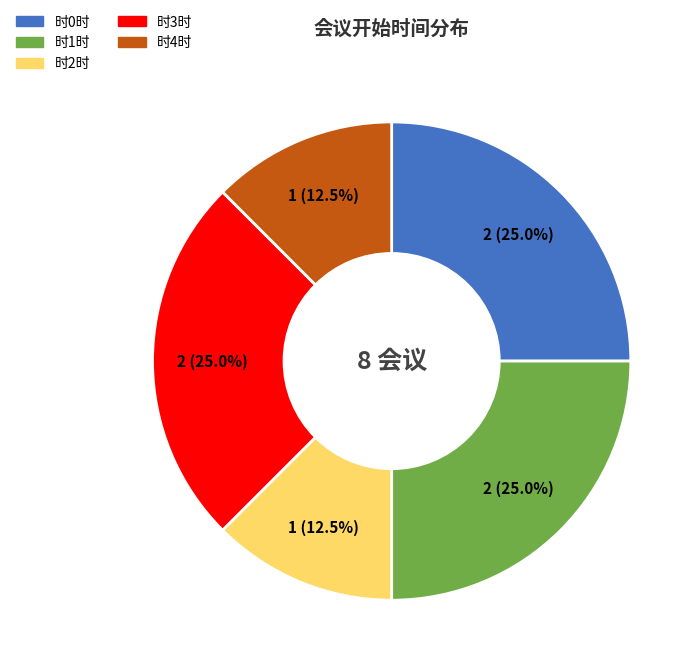

Approximately how many times larger is the value at 时3时 compared to 时0时?

1.0